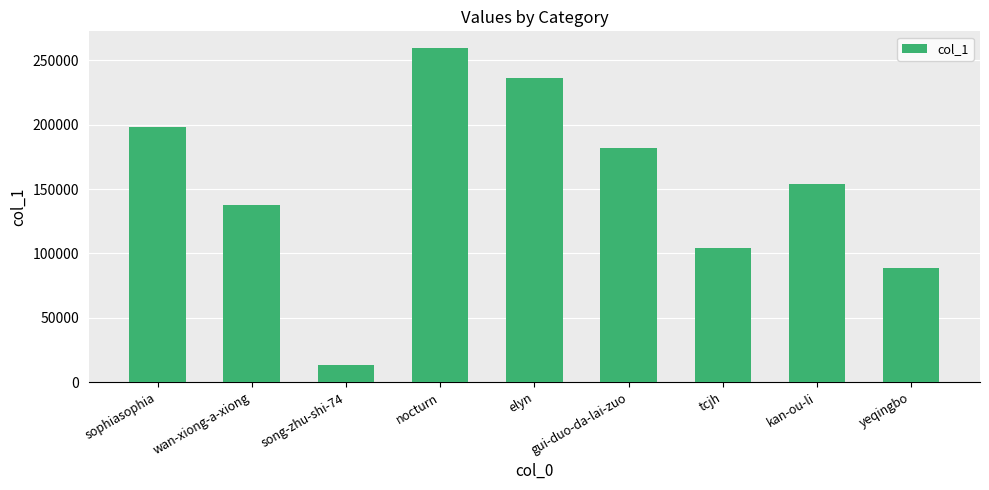

At which label does the data first exceed 153869?

sophiasophia